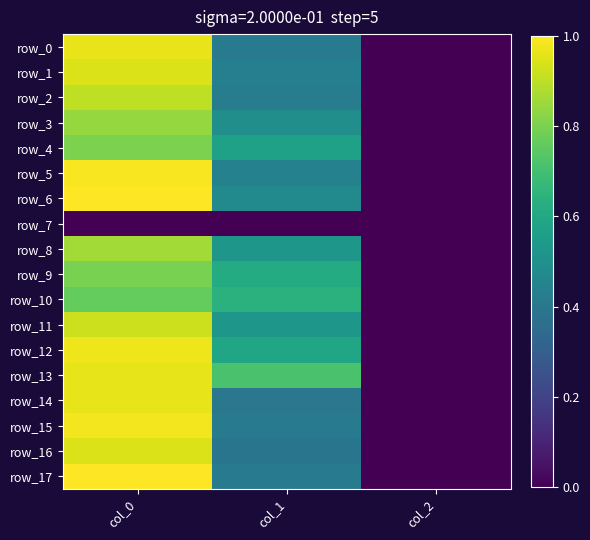

What is the maximum value shown in the chart?

1220.0